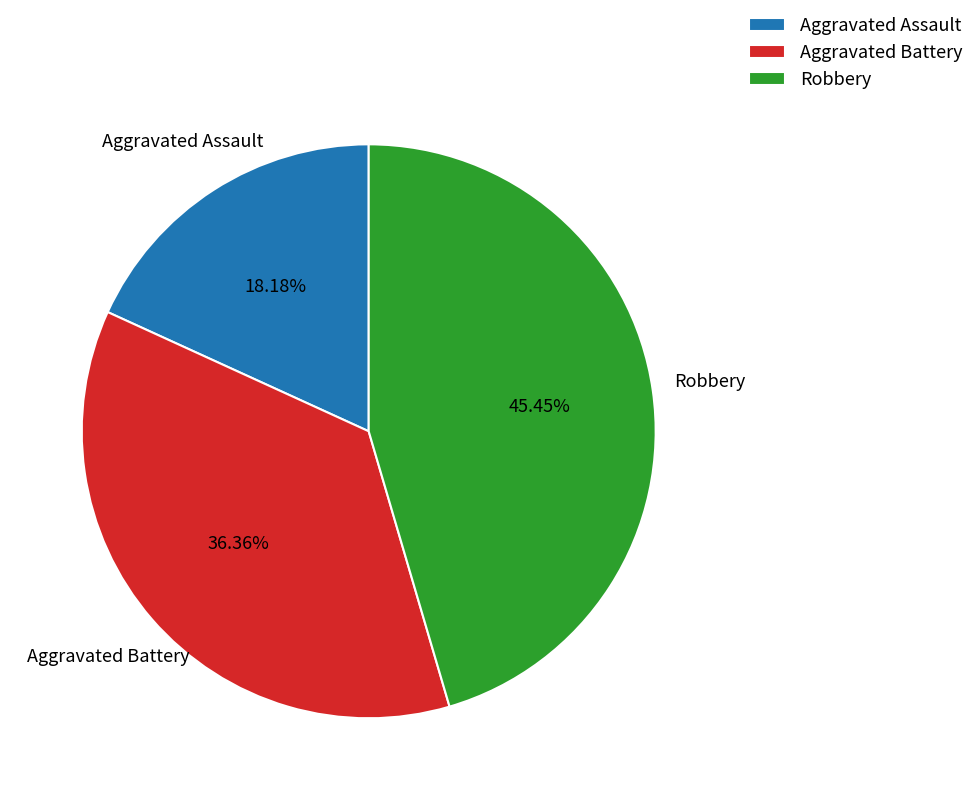

Is the sum of Aggravated Battery and Aggravated Assault greater than half?

Yes